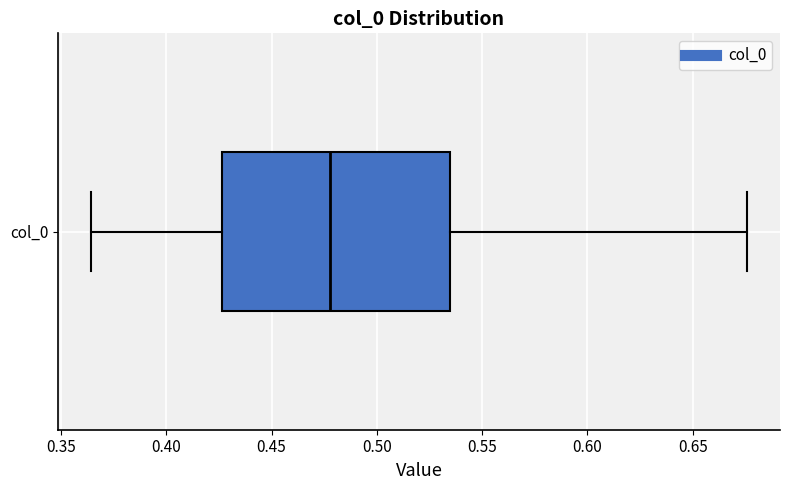

Read this box plot against the x-axis: the position of the median line, the range covered by the box, and the ends of both whiskers. The values are not printed on the chart, so give them approximately, as read against the axis.

median 0.480, box 0.425 to 0.535, whiskers 0.365 to 0.675